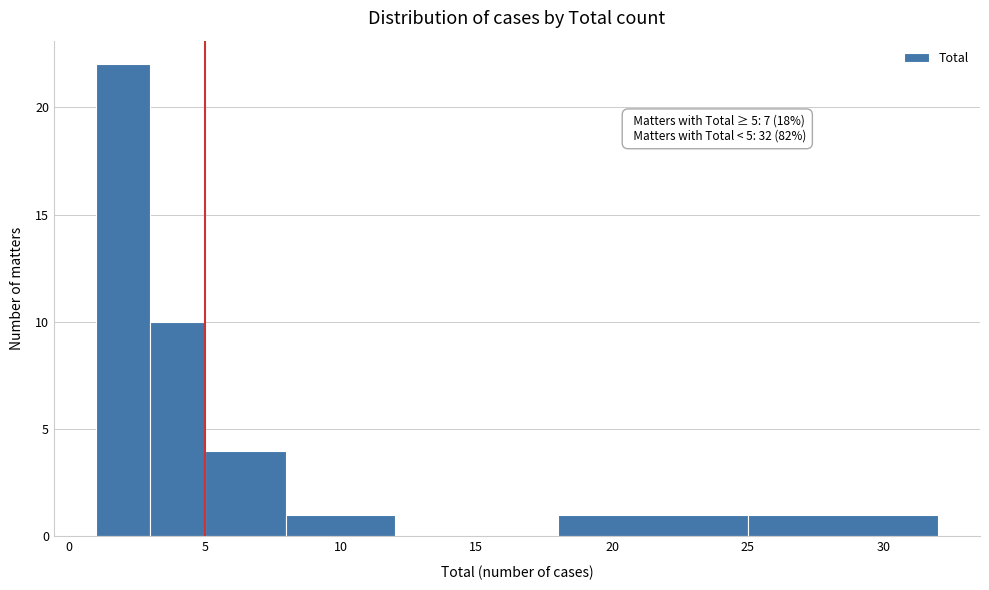

Over which range of the x-axis is the bar tallest?

1 to 3